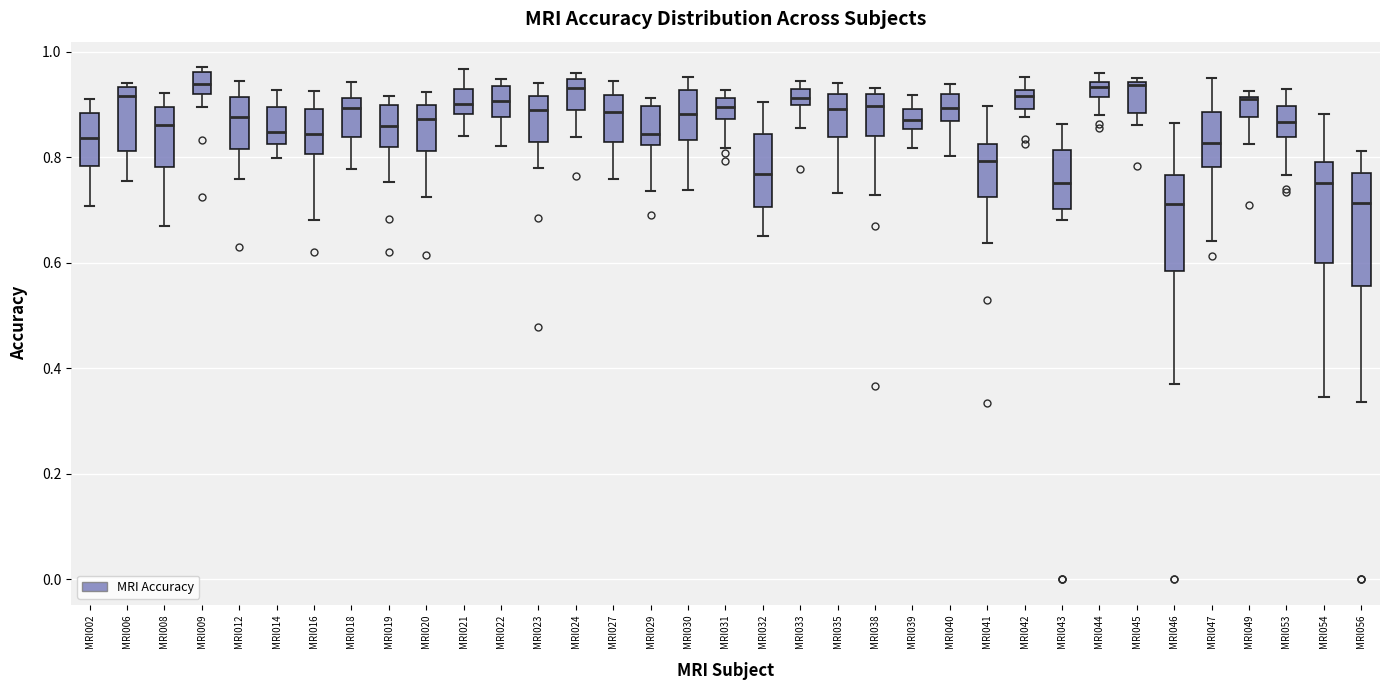

Where is the lower edge of the box for MRI023 on the y-axis? The values are not printed on the chart, so give them approximately, as read against the axis.

0.82